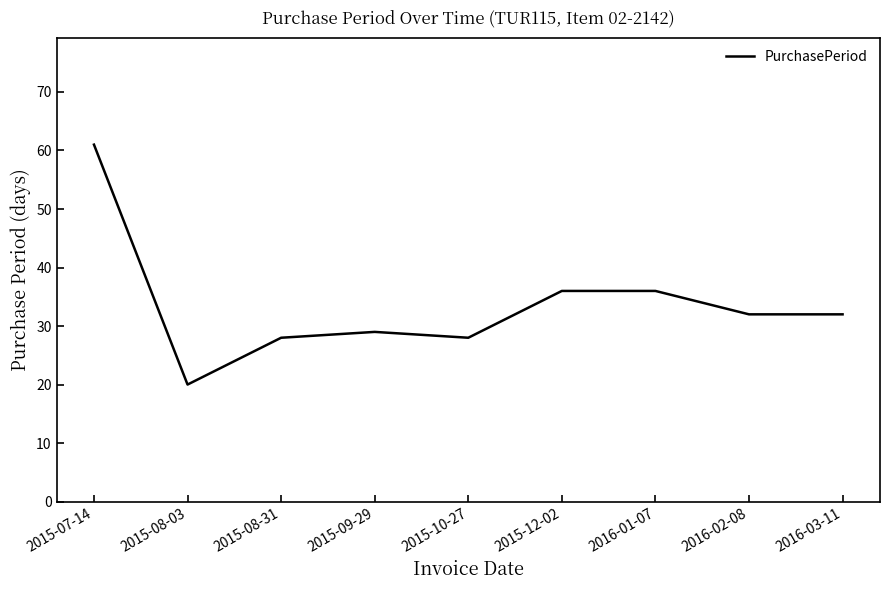

What position from the right is 2016-02-08?

2